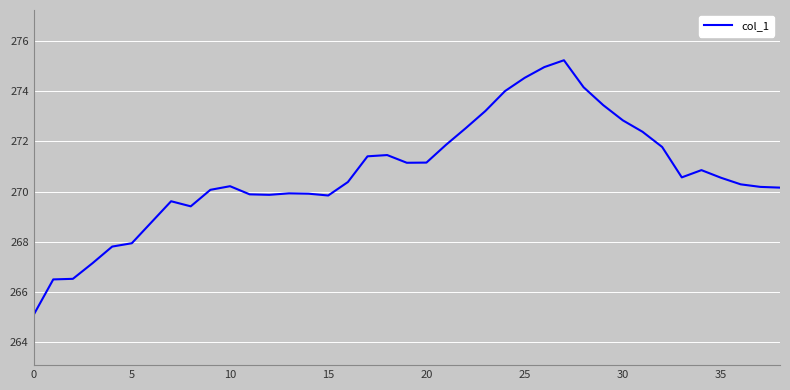

What is the maximum value shown in the chart?

275.2